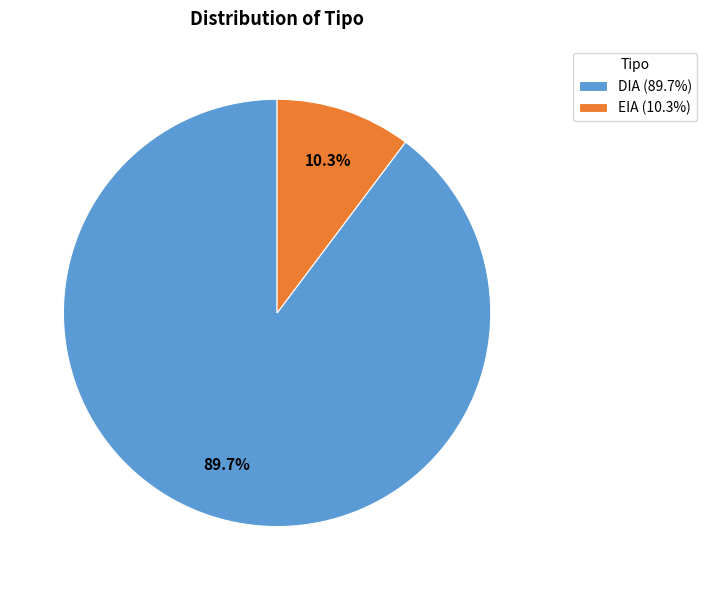

Which slice is the smallest?

EIA